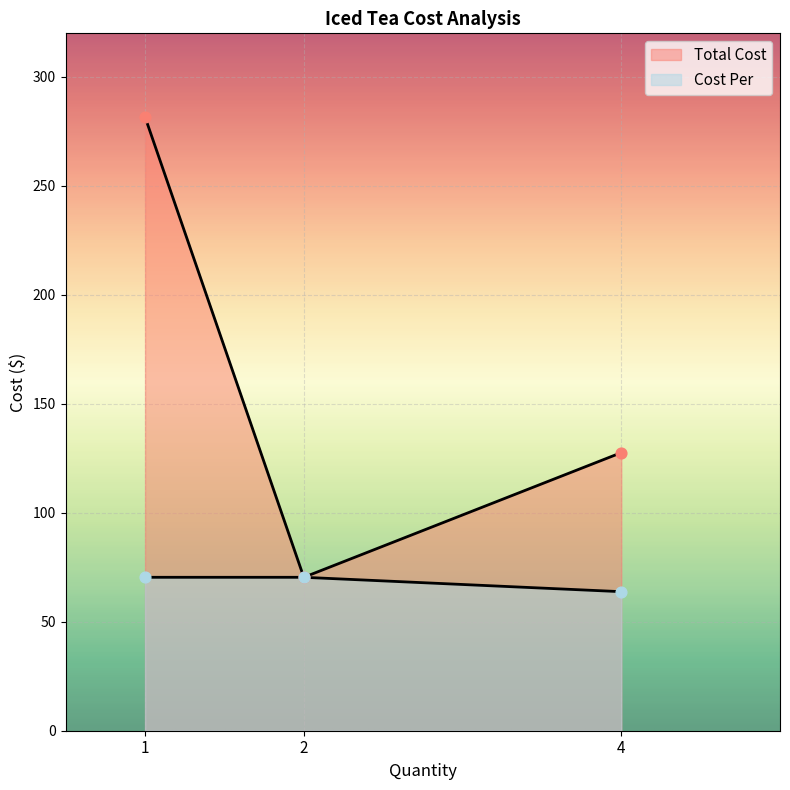

What is the total value across all series at 1?

352.0